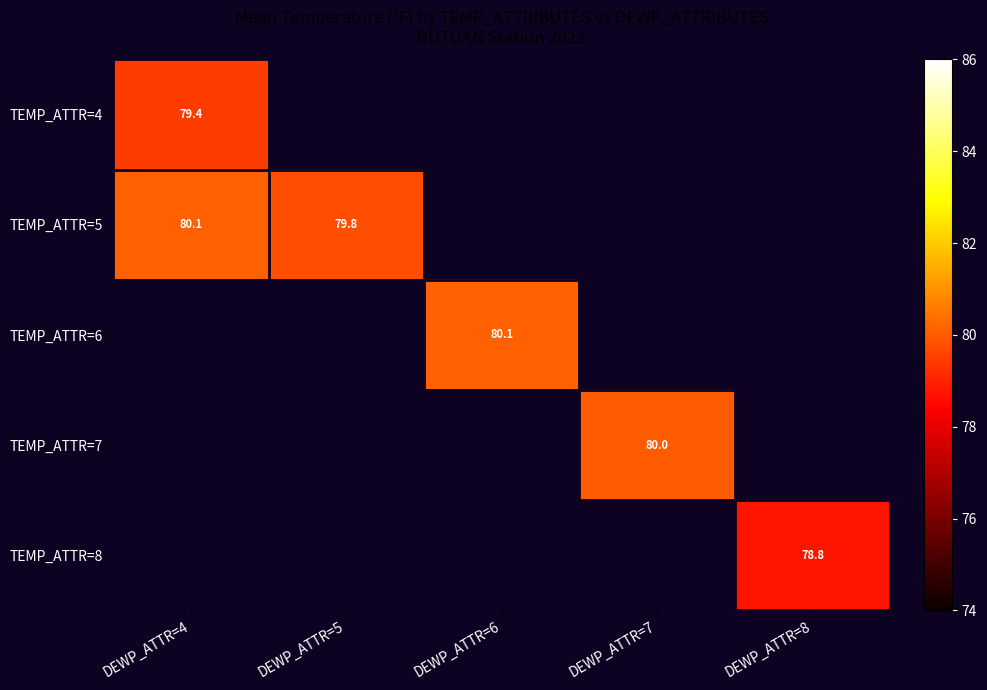

Count the number of categories in the chart.

5